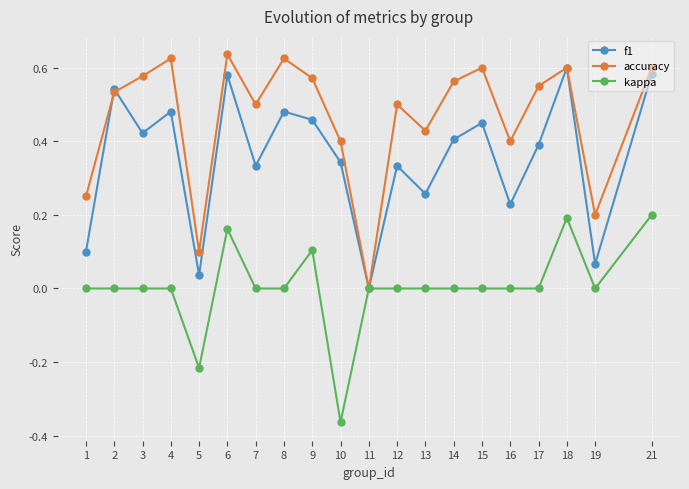

Rank the series by their maximum value, from highest to lowest.

accuracy, f1, kappa